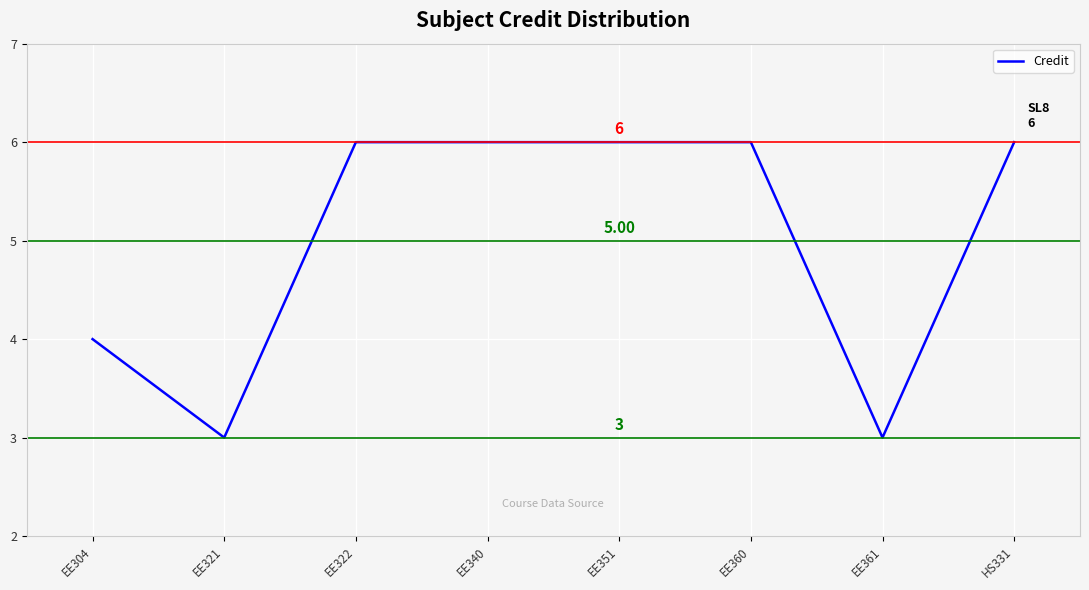

Reading left to right, extract all data points from this chart.

EE304=4	EE321=3	EE322=6	EE340=6	EE351=6	EE360=6	EE361=3	HS331=6